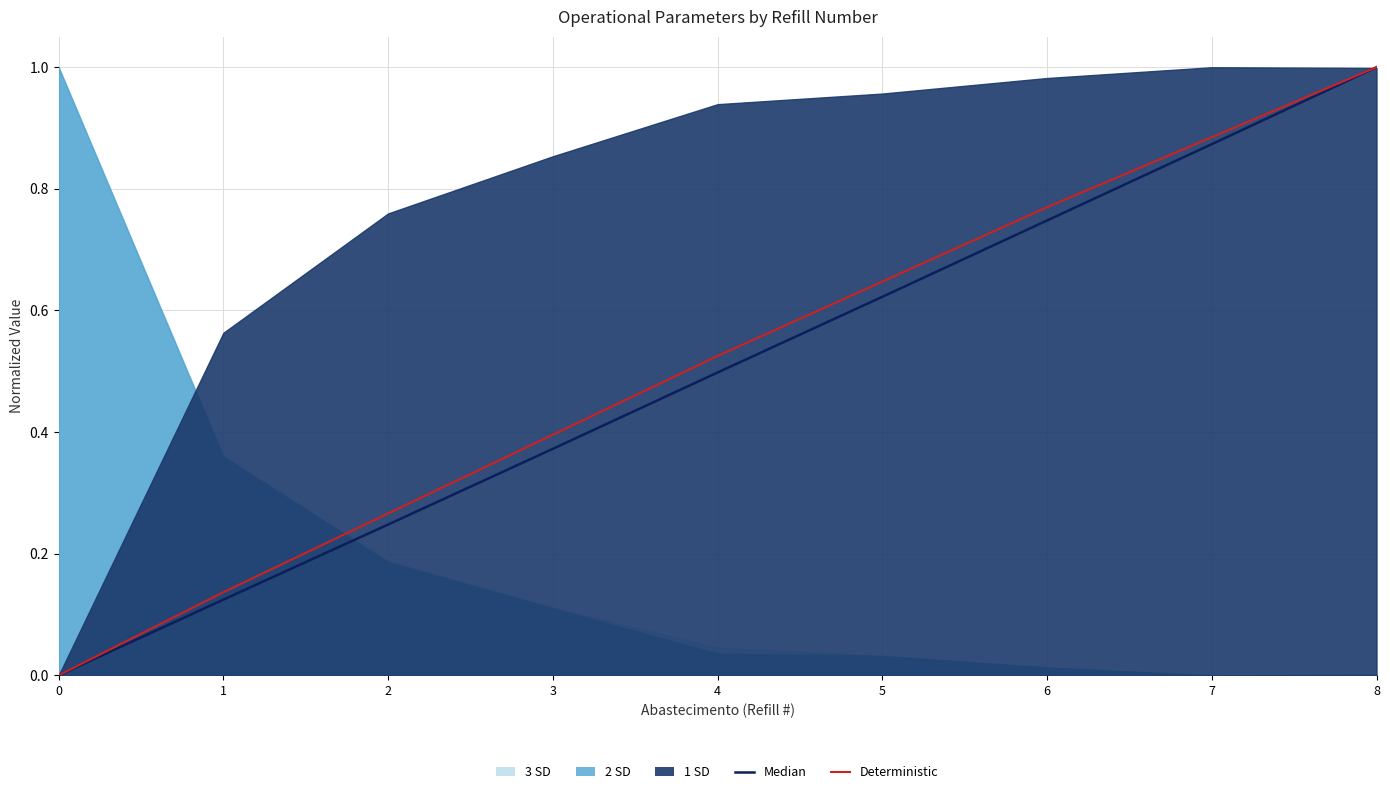

How many positive values does the Median series have?

8